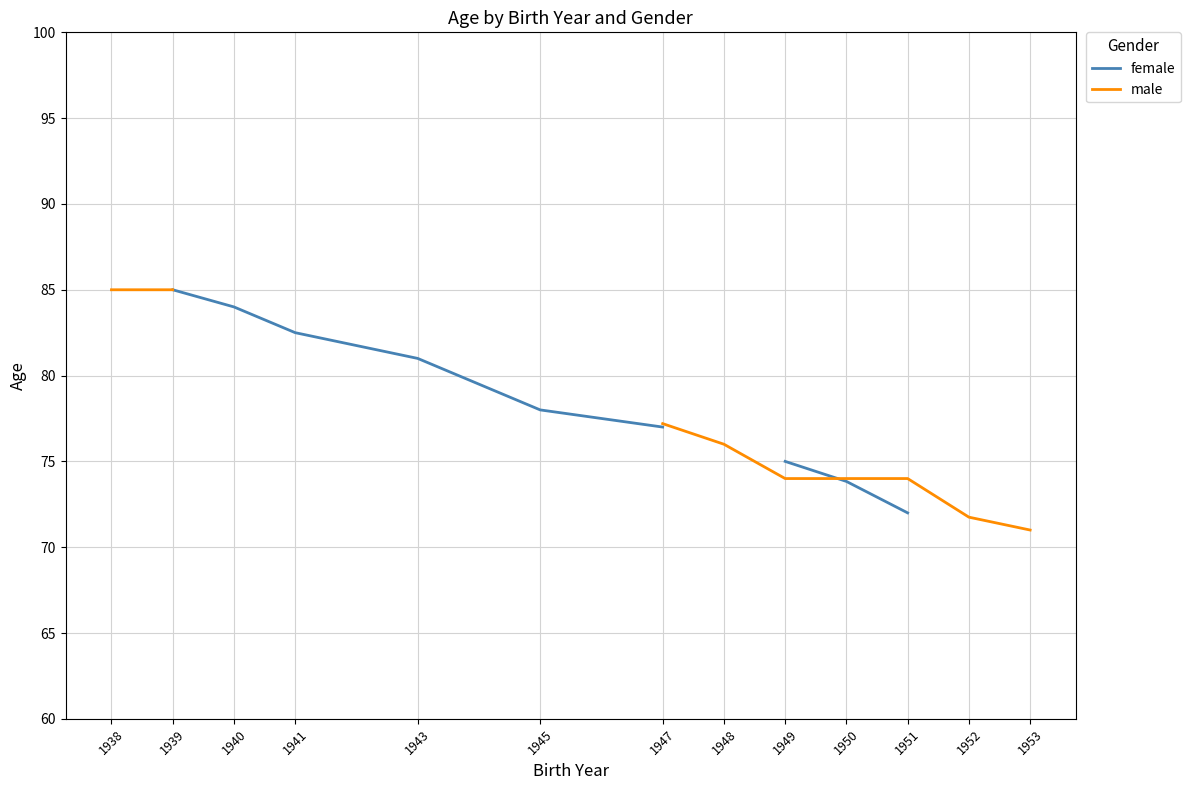

How many series are shown in this chart?

2